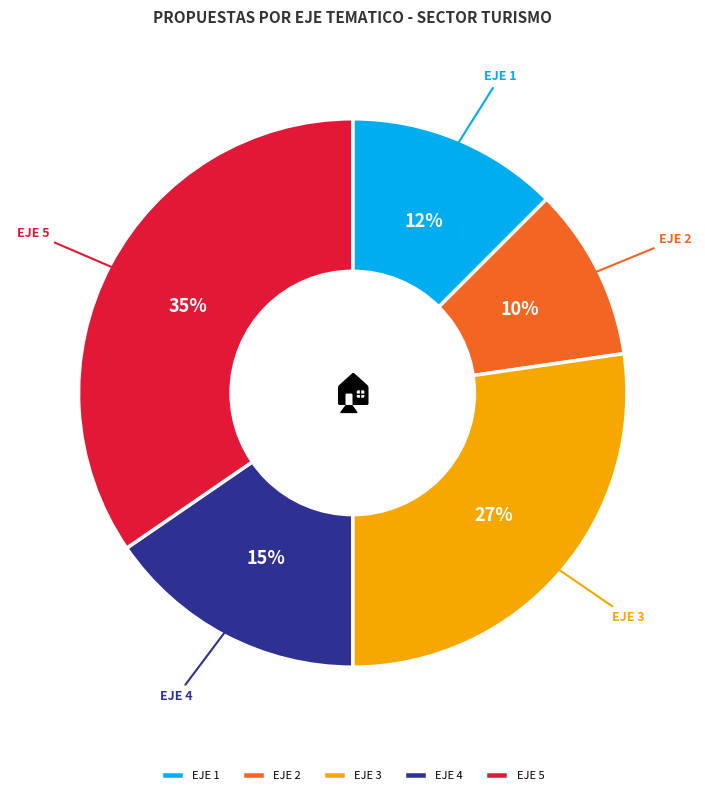

What percentage is the EJE 4 slice, to the nearest percent?

15%